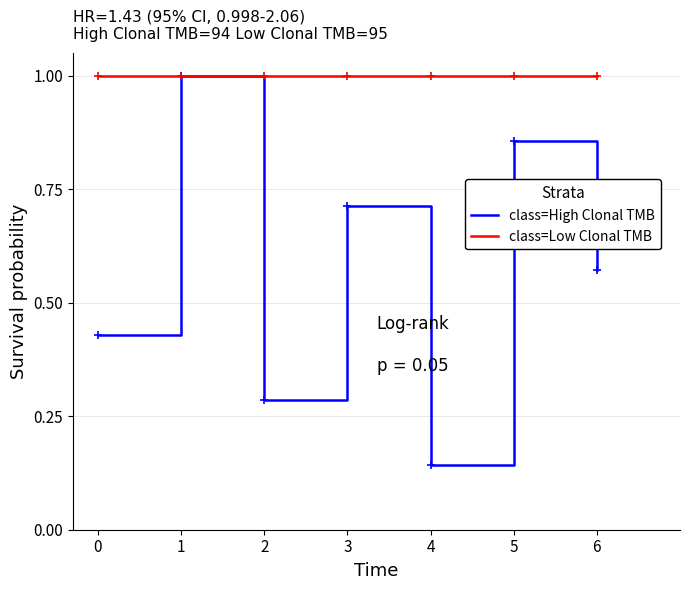

What is the highest value of the class=Low Clonal TMB series?

1.0